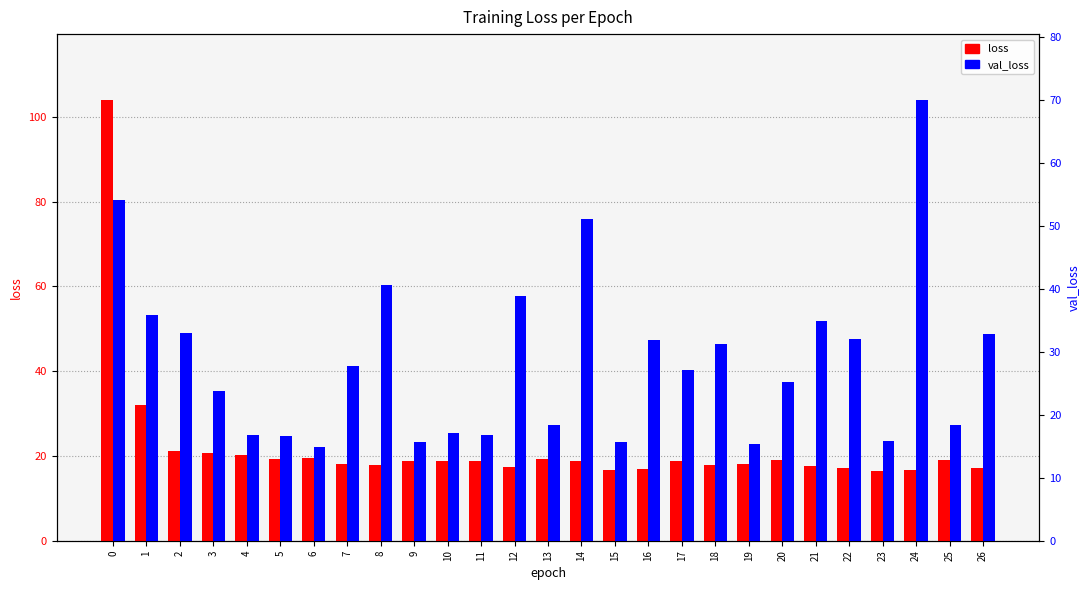

What is the difference between the val_loss values at 7 and 25?

9.5